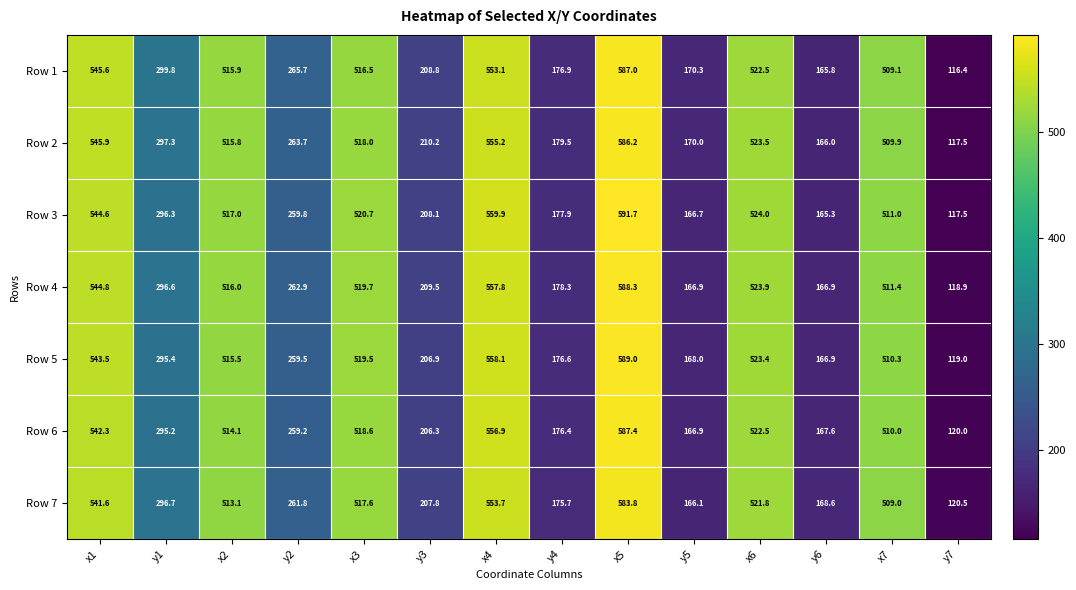

How many series are shown in this chart?

7